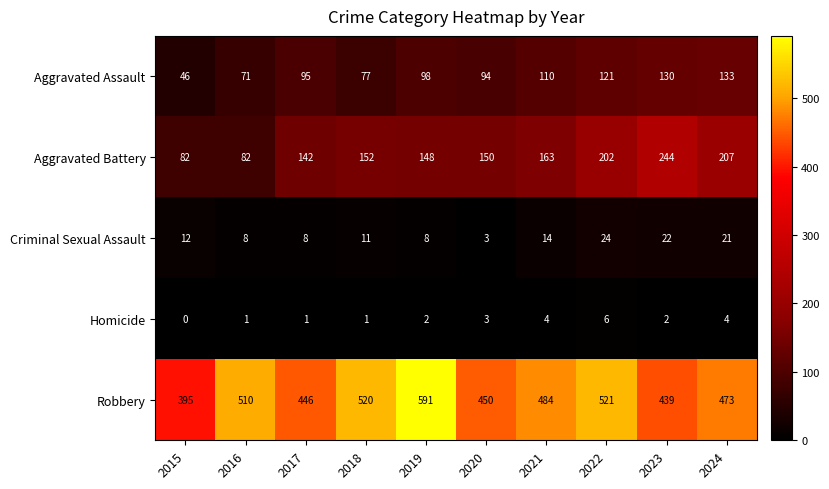

Where is Aggravated Battery nearest to the value 163?

2021